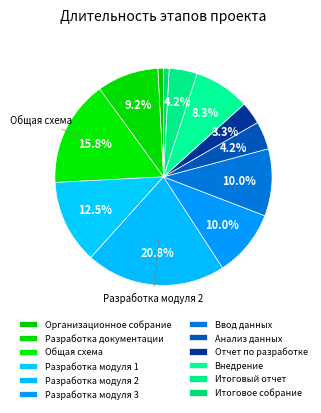

True or false: Разработка модуля 1 accounts for 12% of the total.

True